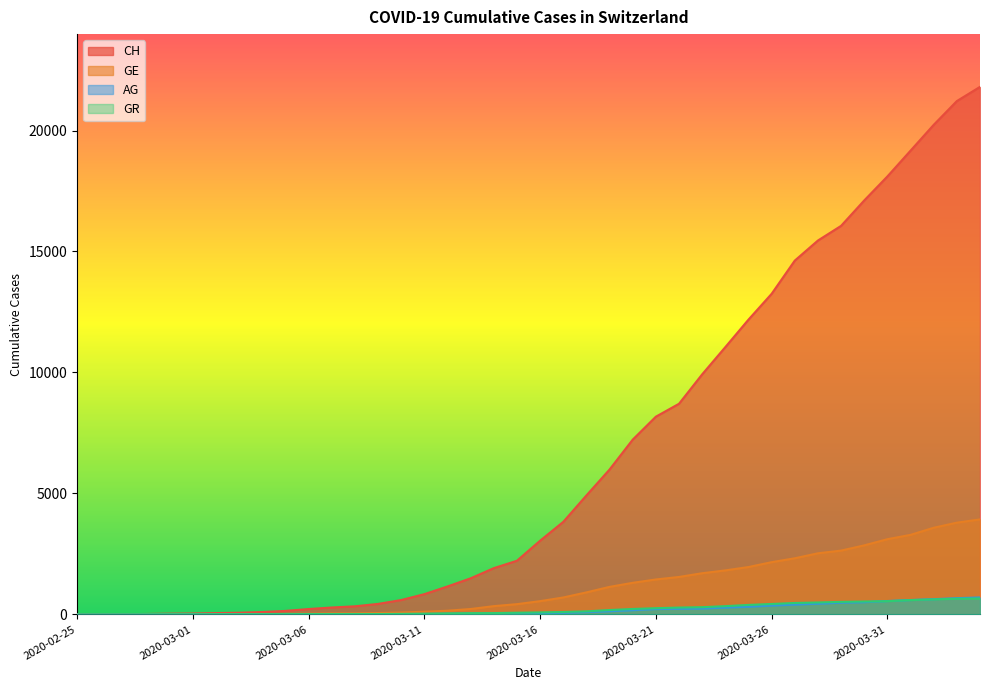

Which category has the lowest value across all series?

2020-02-25